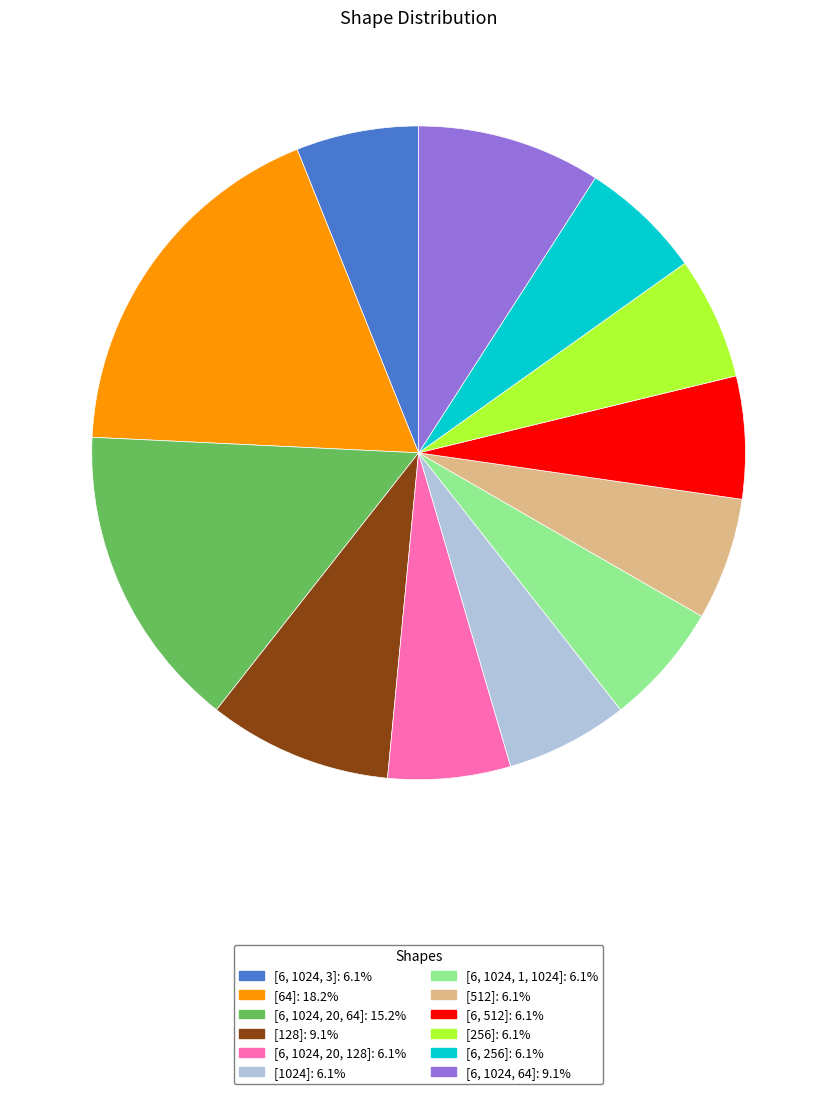

What is the ratio of the value at [128] to the value at [1024]?

1.5